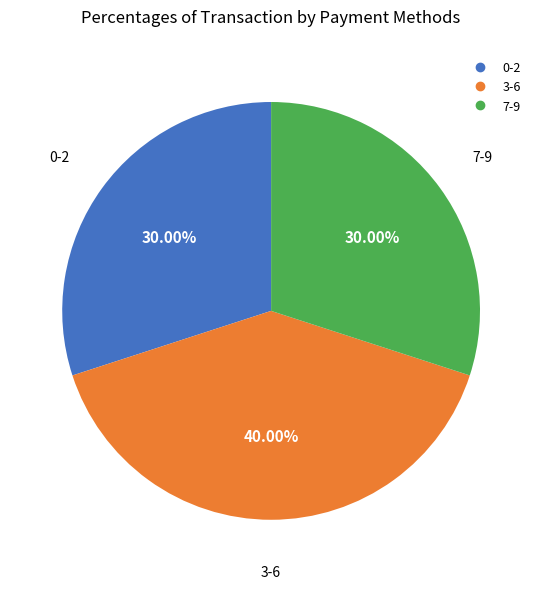

How many segments does this pie chart have?

3